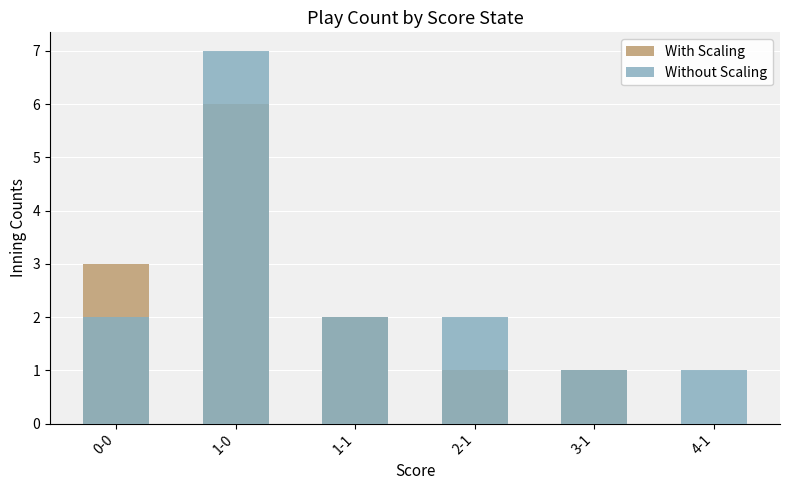

What is the greatest value displayed?

7